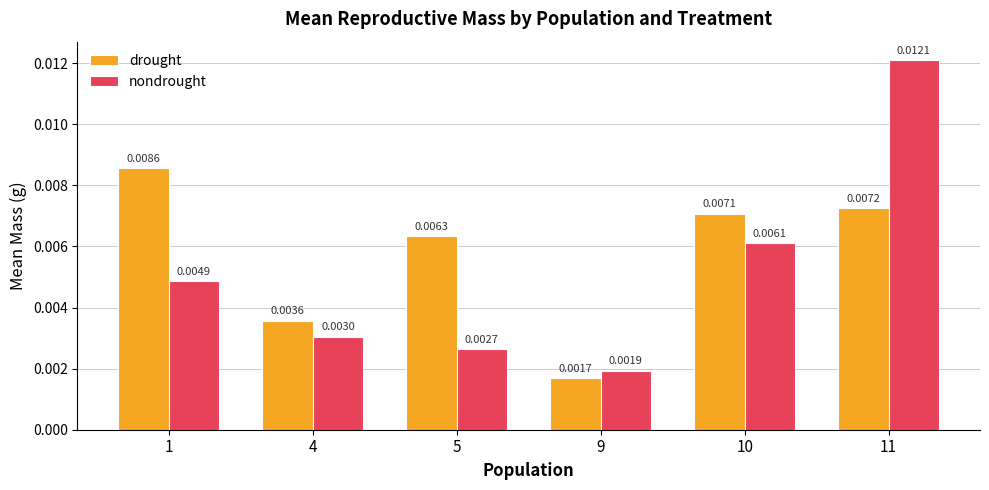

Which series has the largest total across all categories?

drought